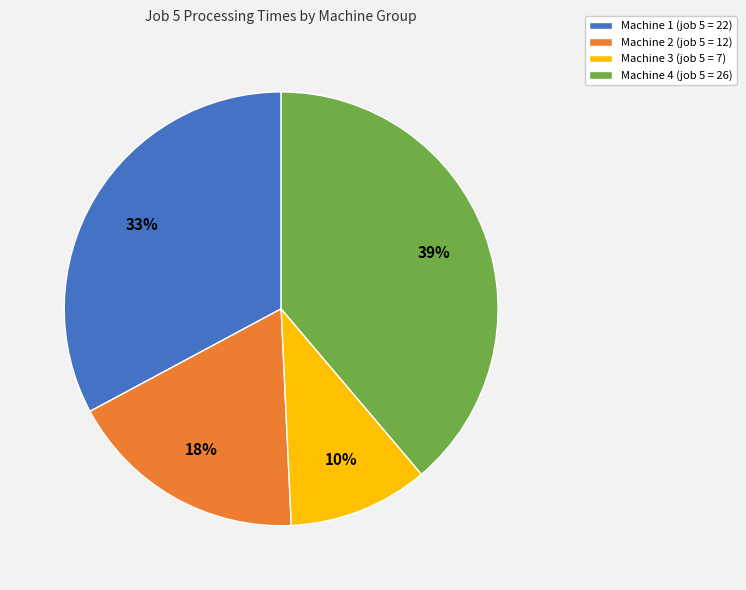

True or false: Machine 3 accounts for 1% of the total.

False